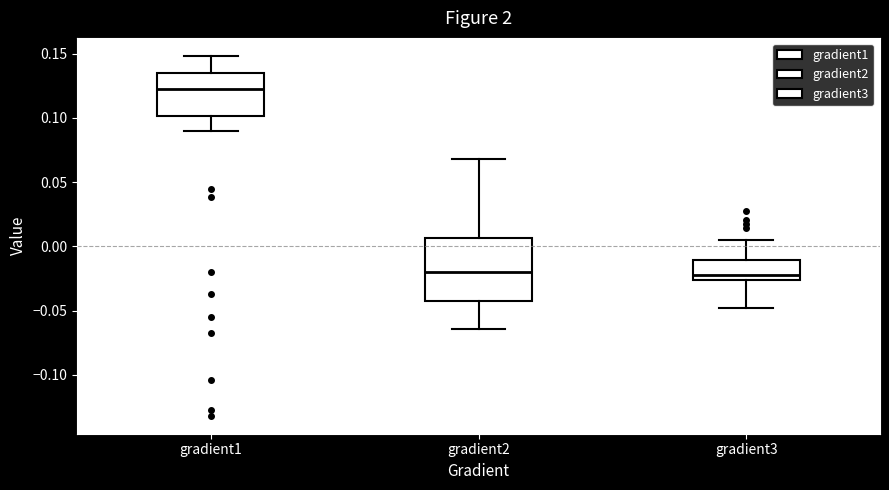

Where does the lower whisker of the box for gradient1 end on the y-axis? The values are not printed on the chart, so give them approximately, as read against the axis.

0.090